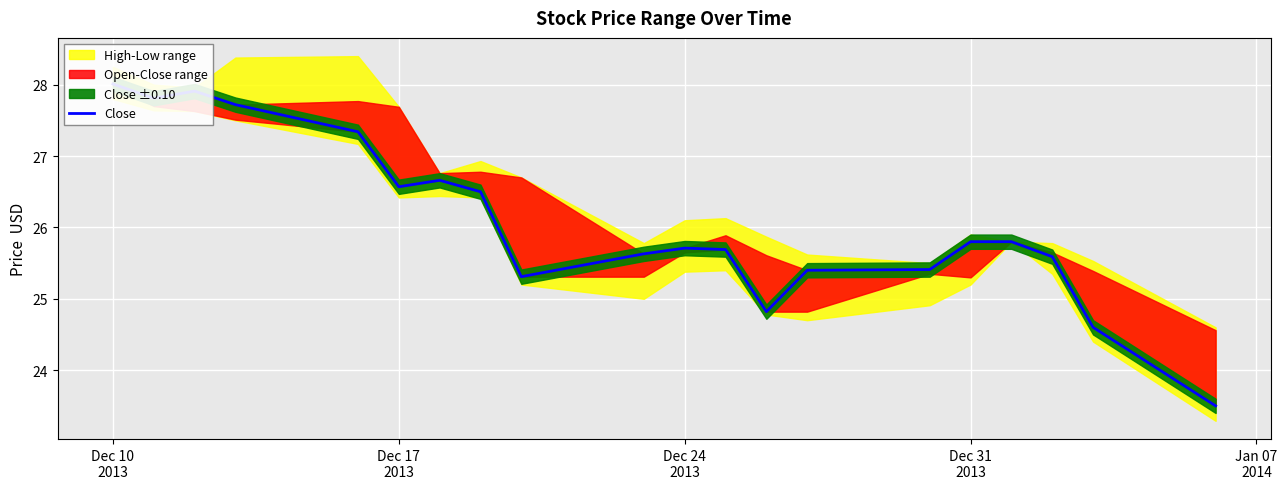

Reading right to left, extract all data points from this chart.

23.5	24.6	25.6	25.8	25.8	25.4	25.4	24.8	25.7	25.7	25.6	25.3	26.5	26.7	26.6	27.3	27.7	27.9	27.8	28.0